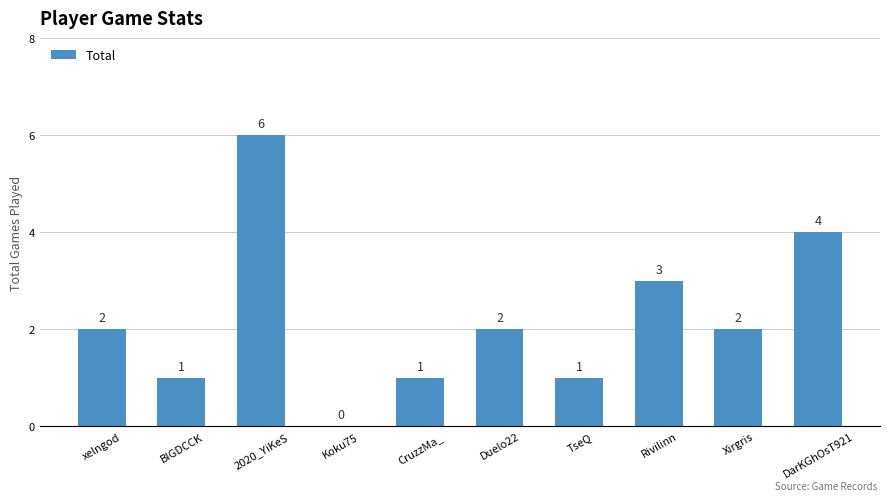

The value at CruzzMa_ is 1. True or false?

True